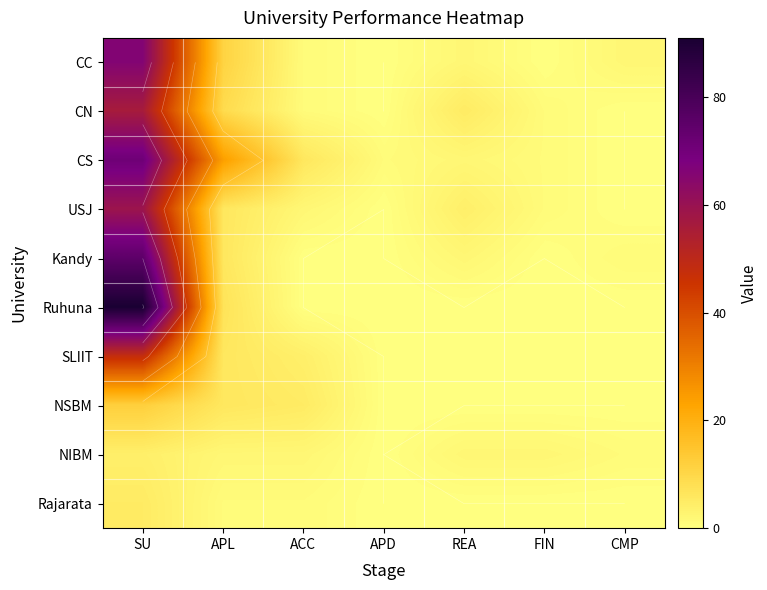

What is the difference between the maximum and minimum values in the NIBM series?

4